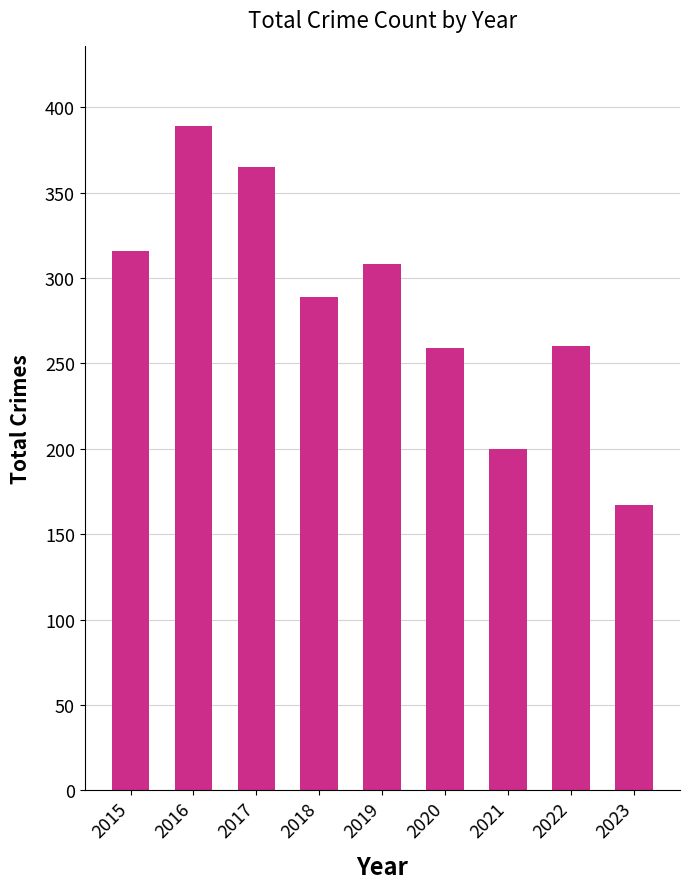

What is the value of the 2nd bar from the left?

389